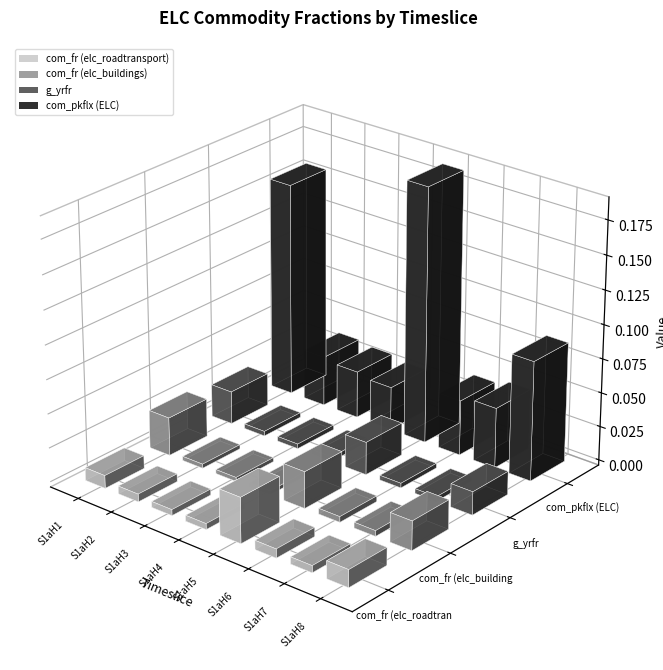

Which series changed the most between S1aH3 and S1aH7?

com_pkflx (ELC)